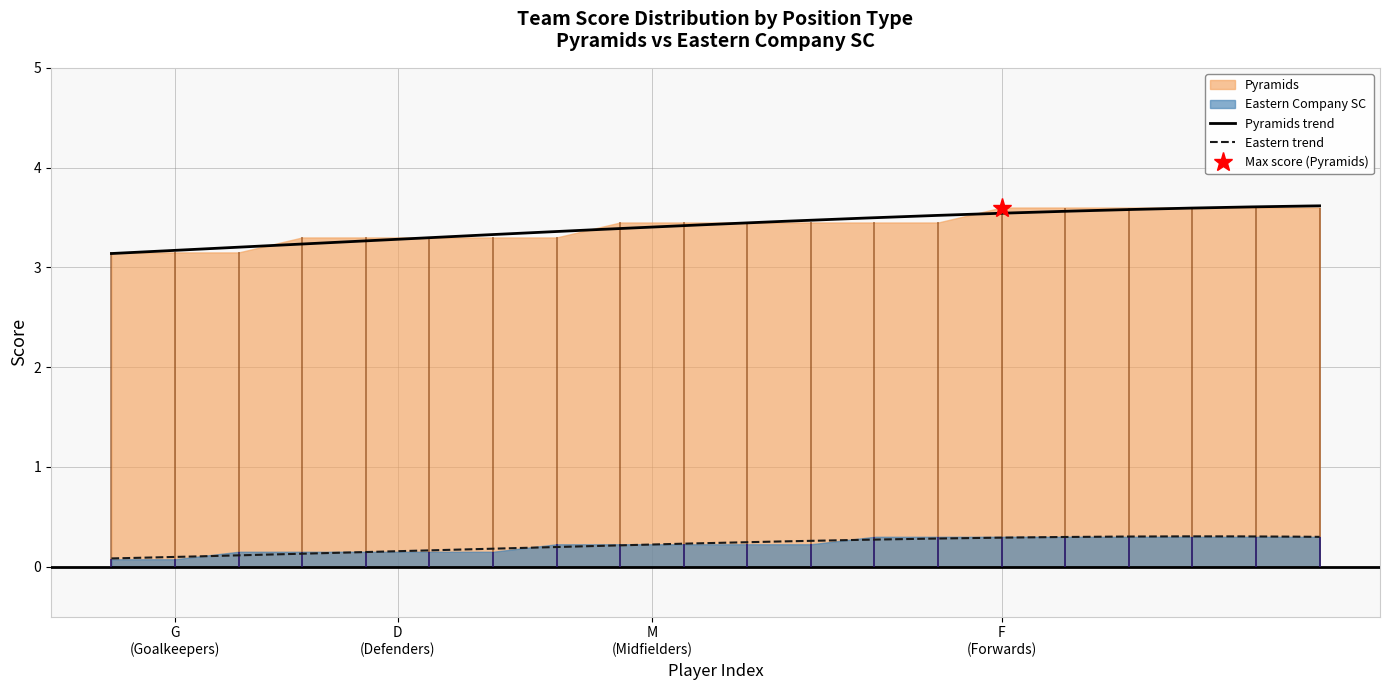

Rank the series at Ahmed Samy from lowest to highest value.

Eastern Company SC, Pyramids